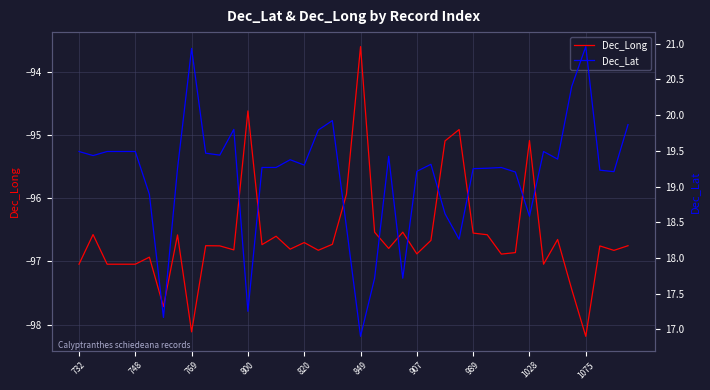

The value of Dec_Long at 748 is -39.8. True or false?

False